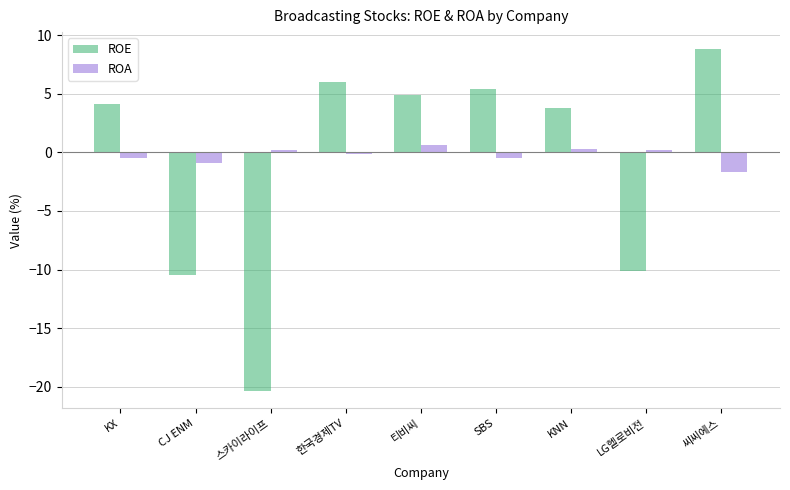

What is the label of the 7th bar from the left?

KNN